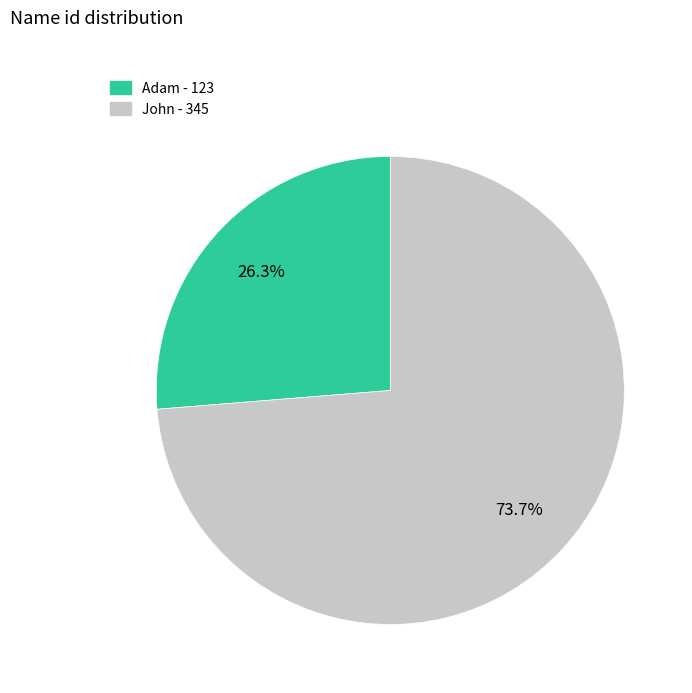

To the nearest percent, what is the difference between the largest and smallest slice percentages?

47%